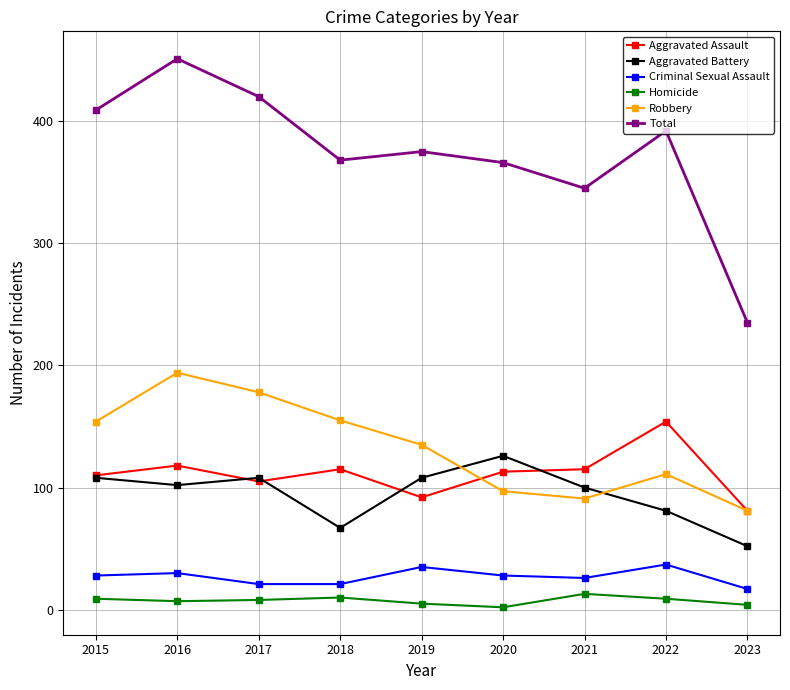

What are all the series names shown in the legend?

Aggravated Assault, Aggravated Battery, Criminal Sexual Assault, Homicide, Robbery, Total